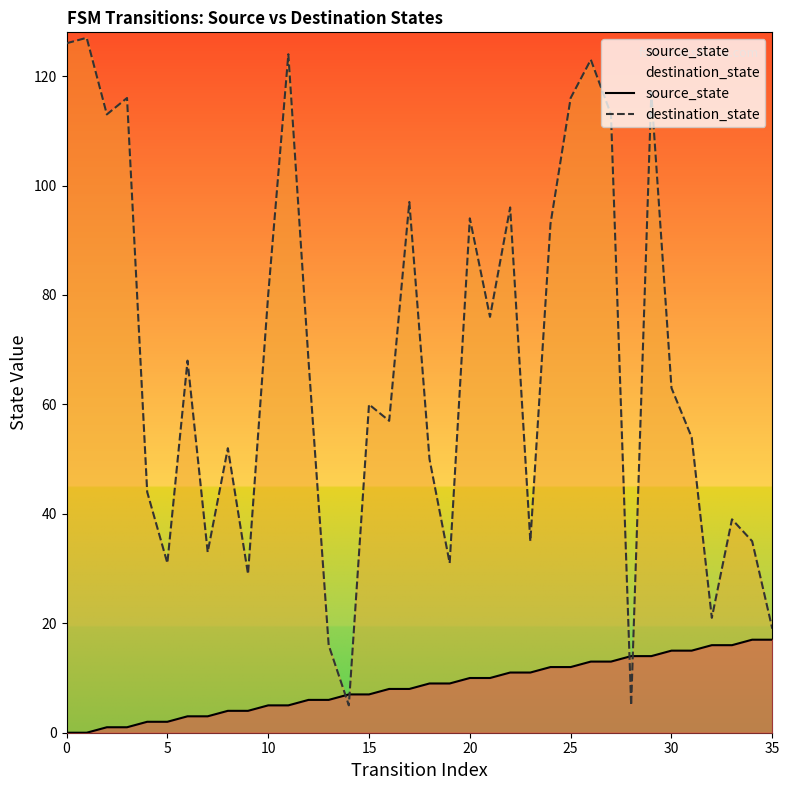

What is the spread (max minus min) of values at 23?

24